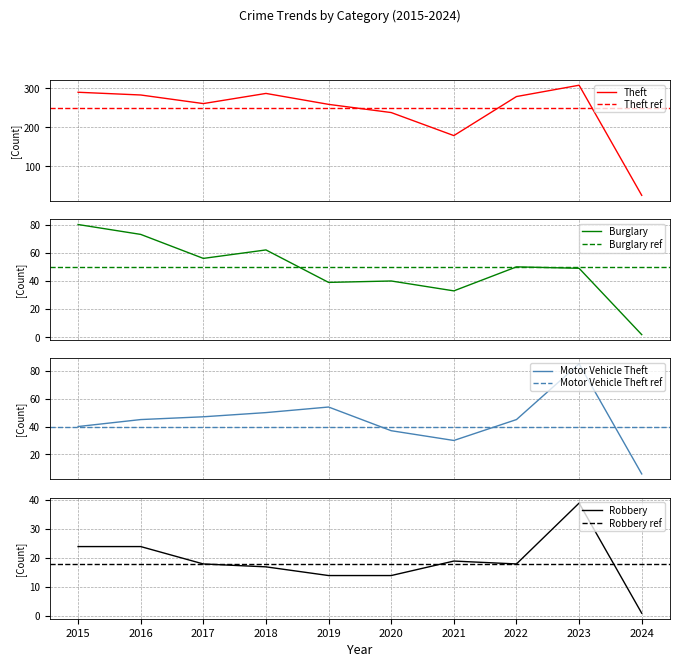

How many data points in Theft are above 279?

4